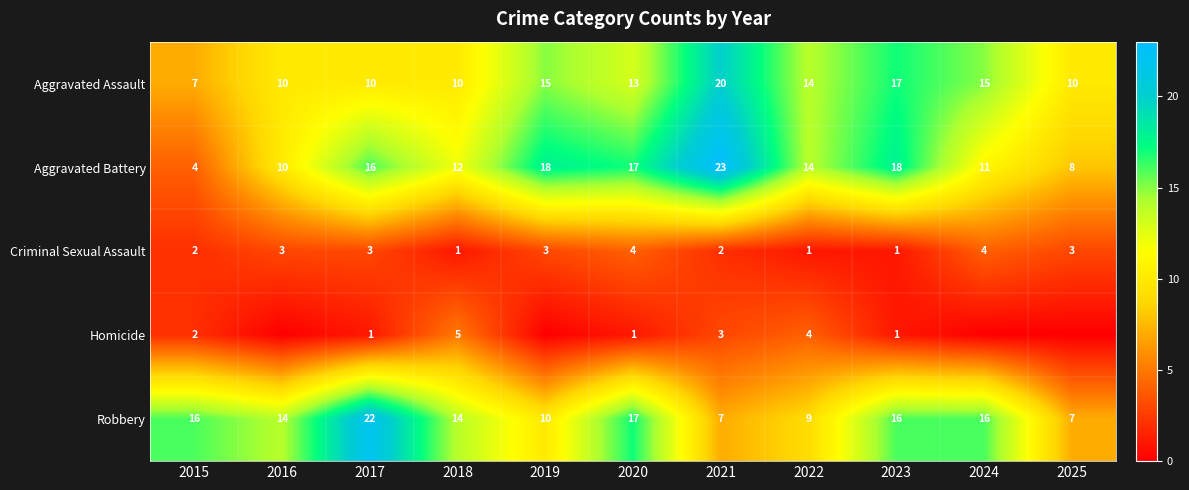

At which label does Aggravated Assault first exceed 13?

2019